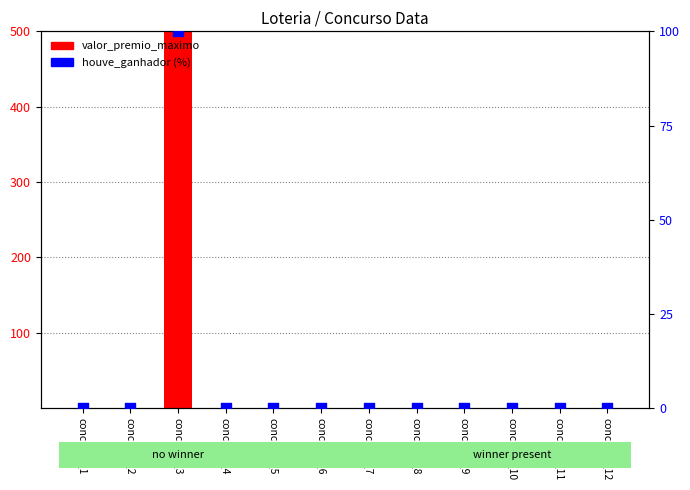

Which series has the widest spread of Y values?

valor_premio_maximo